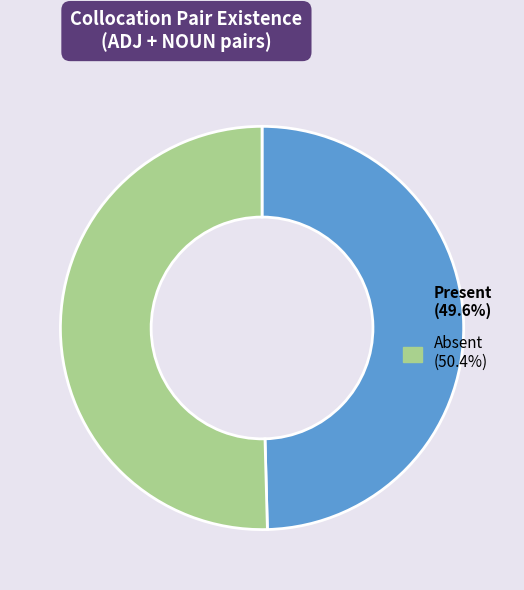

Is there any slice that represents more than half of the pie?

Yes